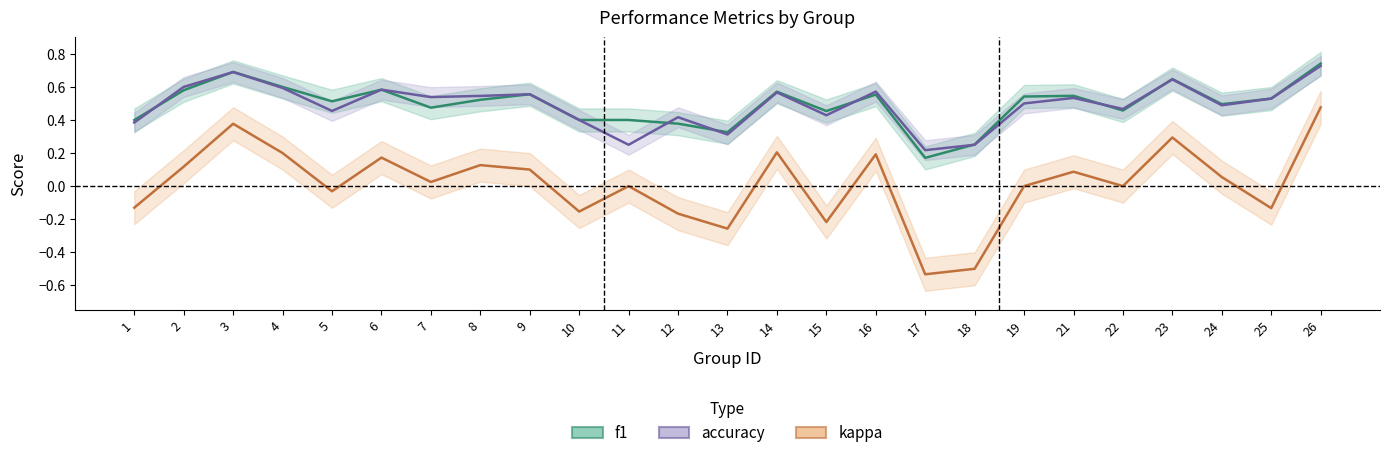

What are all the series names shown in the legend?

f1, accuracy, kappa